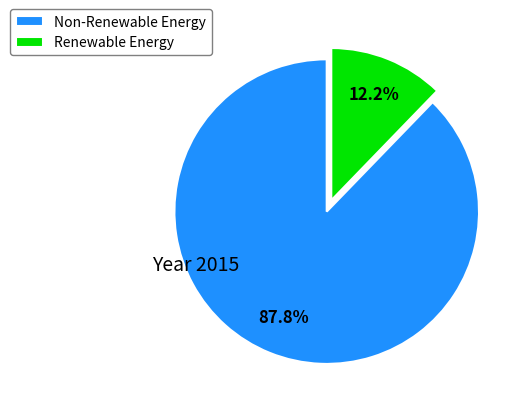

Rank the categories by value from lowest to highest.

Renewable Energy, Non-Renewable Energy